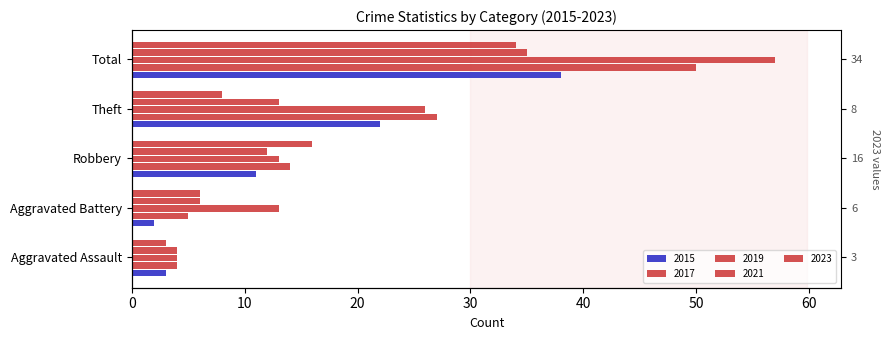

Count the number of data series in this chart.

5